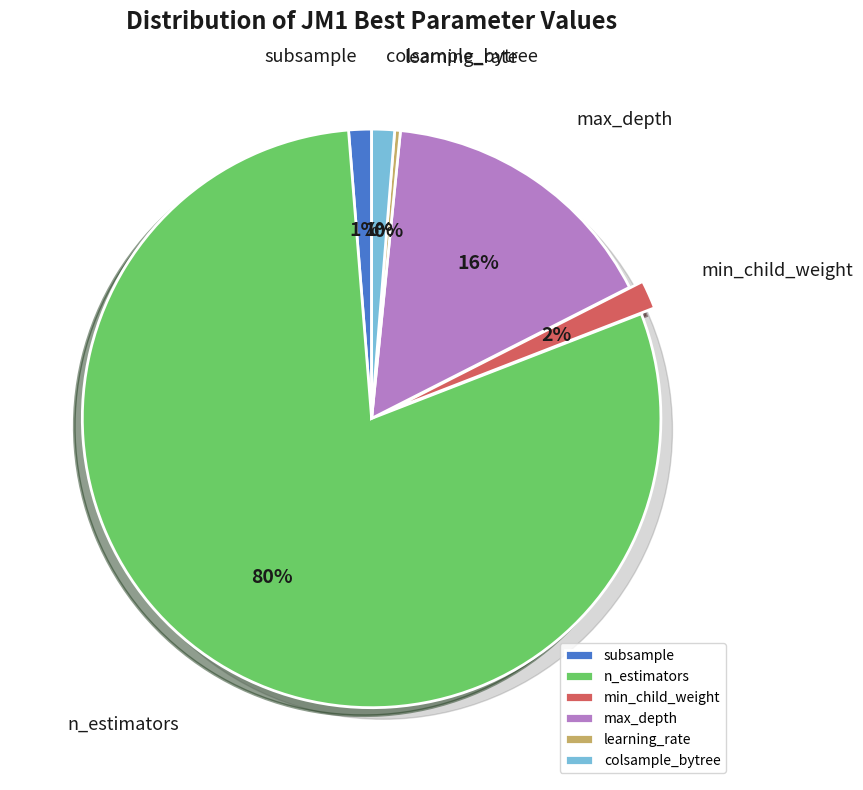

Which category accounts for the majority?

n_estimators